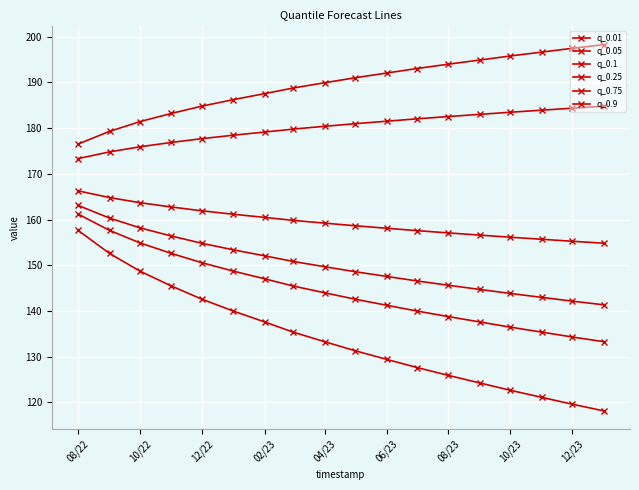

How many lines are shown in the chart?

6